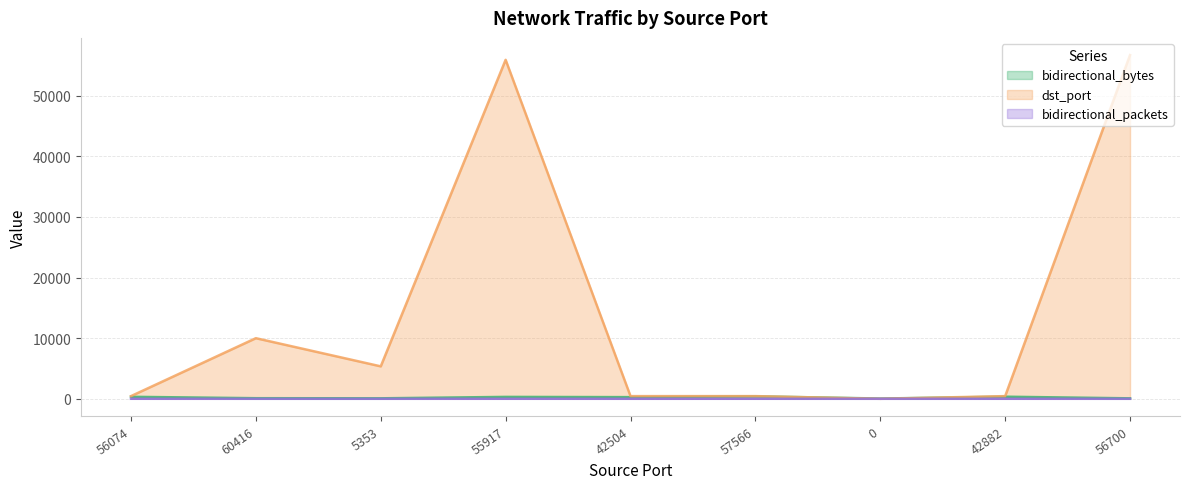

In dst_port, how many points are lower than both neighbors (excluding endpoints)?

2